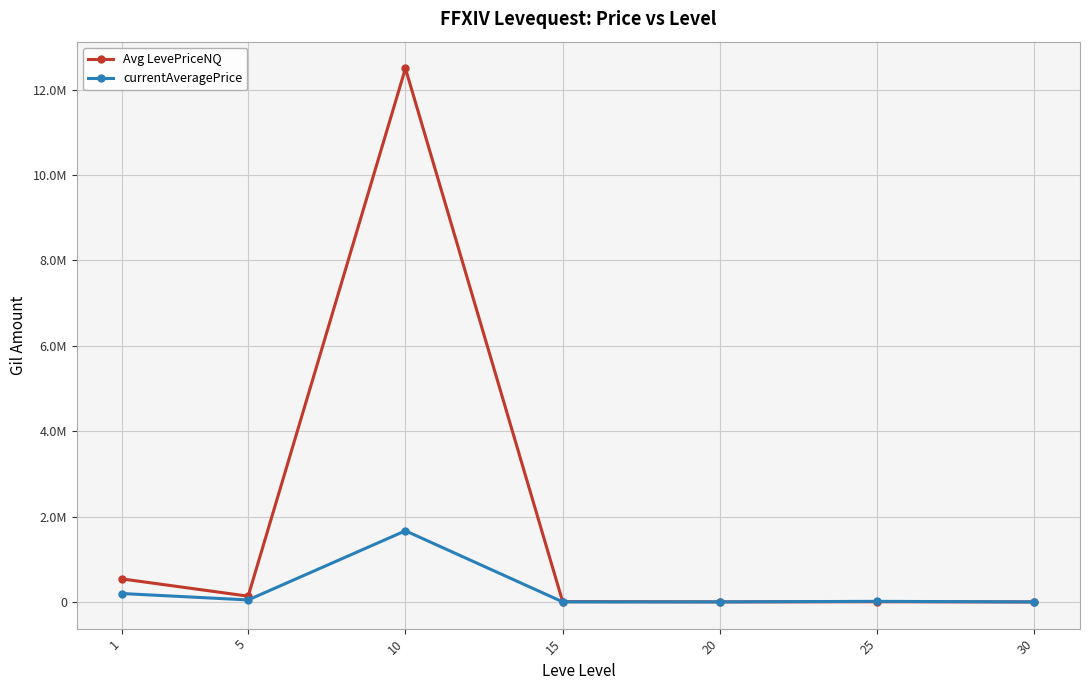

After their last crossing, which series has the higher values: currentAveragePrice or Avg LevePriceNQ?

currentAveragePrice